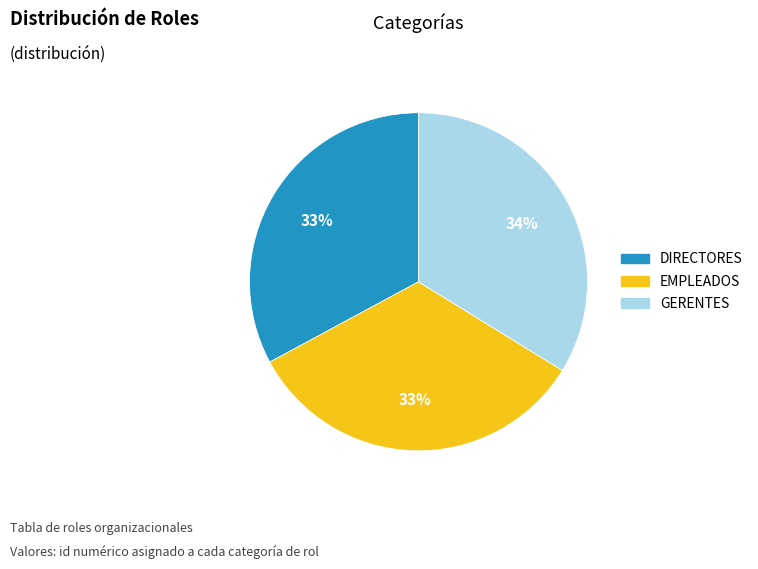

True or false: DIRECTORES accounts for 33% of the total.

True